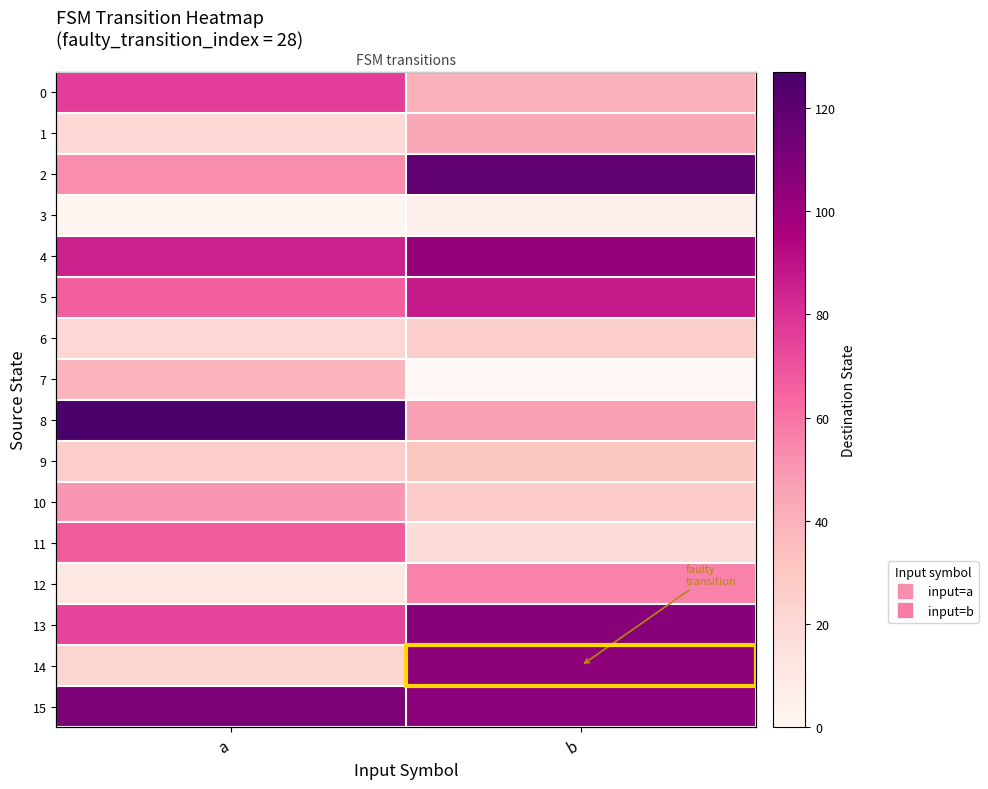

The 13 series shows 107 at b. True or false?

True